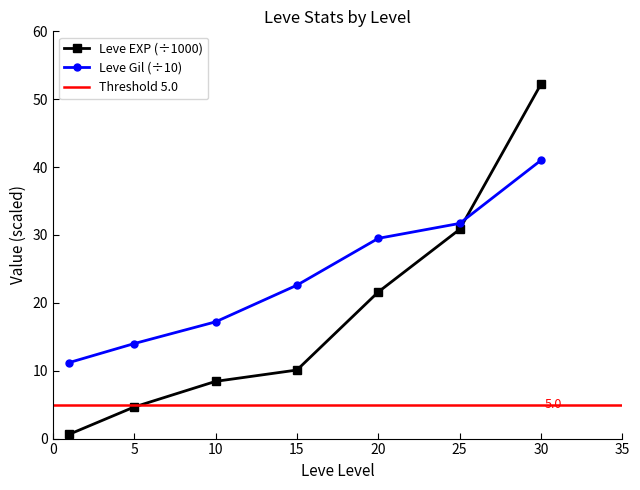

The value of Leve Gil at 10 is 7.1. True or false?

False